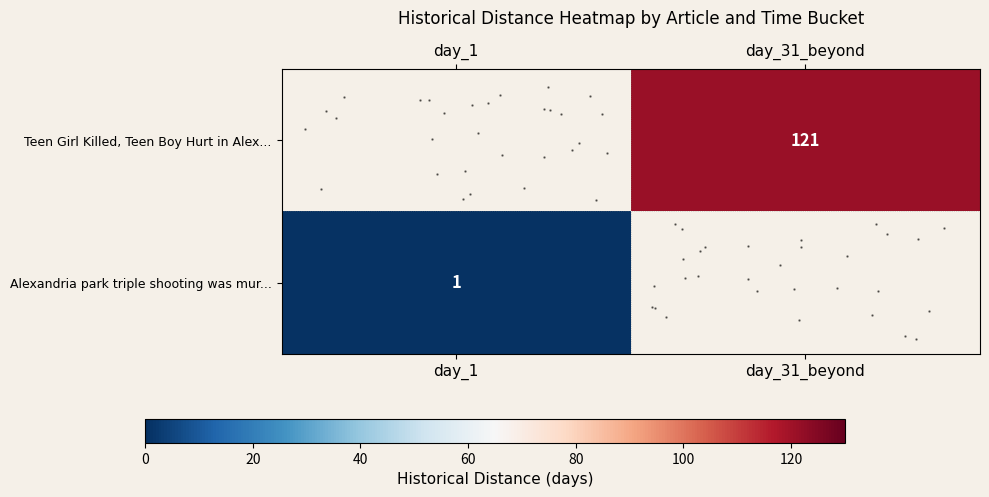

Reading left to right, transcribe all the data shown in this chart.

row_0: day_1=0	day_31_beyond=121
row_1: day_1=1	day_31_beyond=0